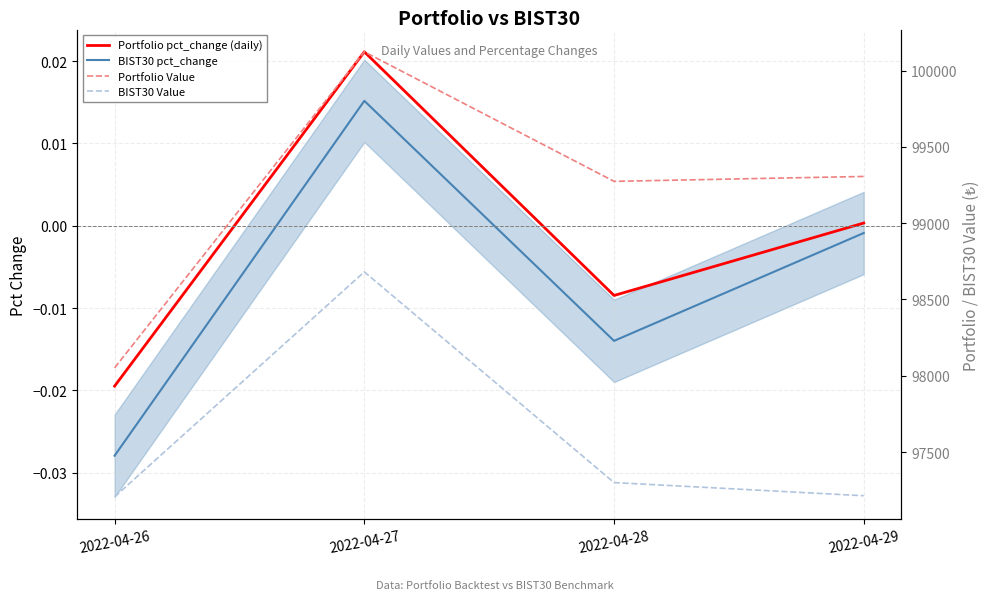

Reading right to left, what are all the values shown in this chart?

BIST30 pct_change: -0.0	-0.0	0.0	-0.0
Portfolio pct_change (daily): 0.0	-0.0	0.0	-0.0
Portfolio Value: 99306.0	99273.9	100122.5	98051.9
BIST30 Value: 97214.1	97300.4	98680.8	97206.9